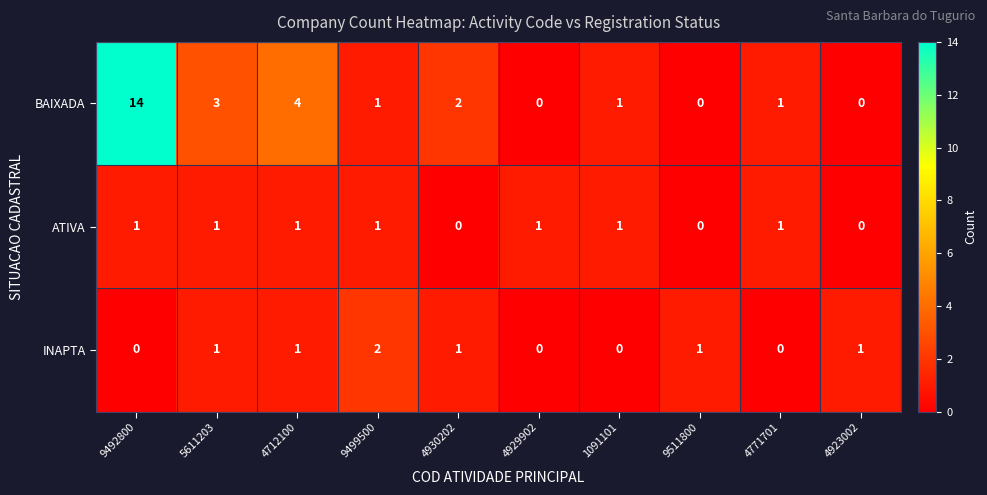

Reading left to right, extract all data points from this chart.

BAIXADA: 14	3	4	1	2	0	1	0	1	0
ATIVA: 1	1	1	1	0	1	1	0	1	0
INAPTA: 0	1	1	2	1	0	0	1	0	1